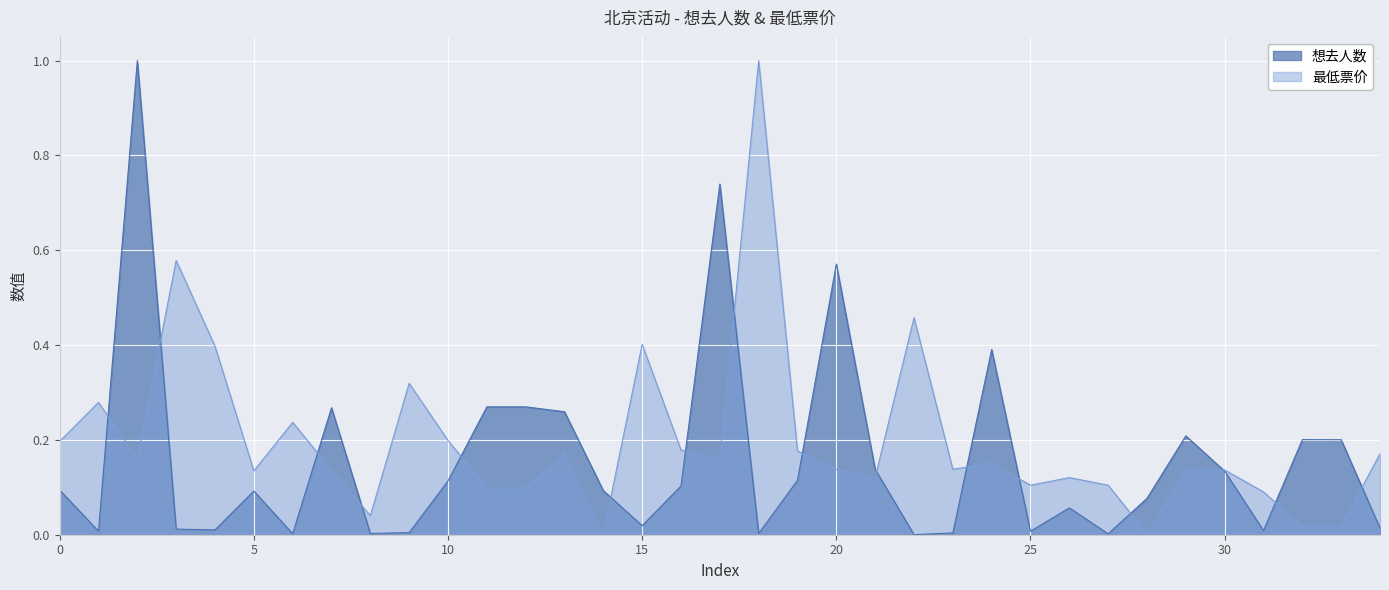

After their last crossing, which series has the higher values: 最低票价 or 想去人数?

最低票价